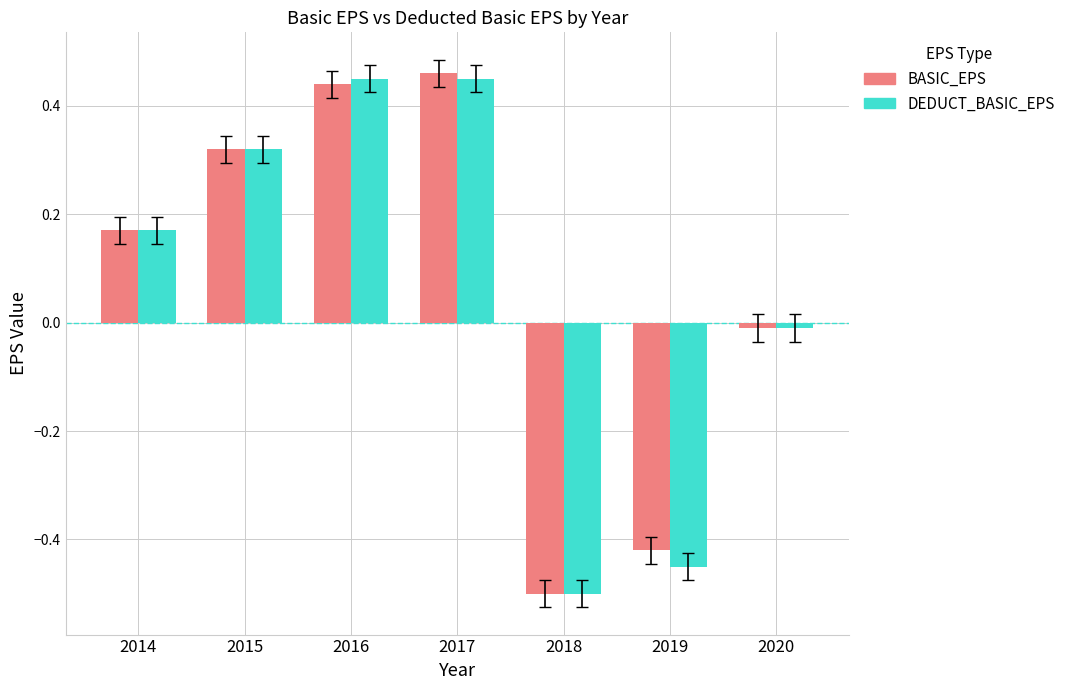

Which series has the widest spread of values?

BASIC_EPS